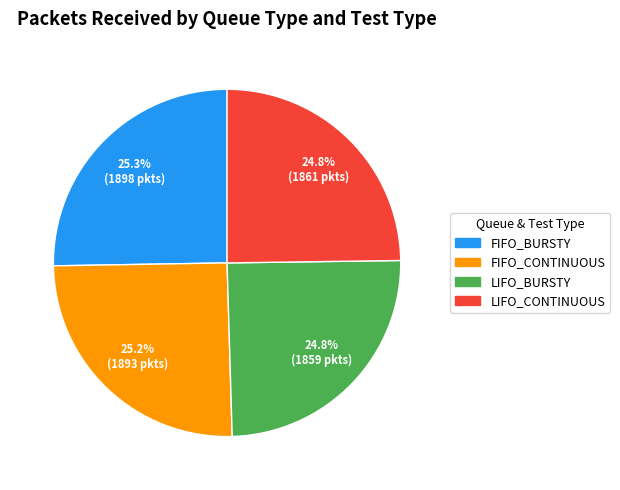

How much of the chart is everything except LIFO_BURSTY?

75.2%